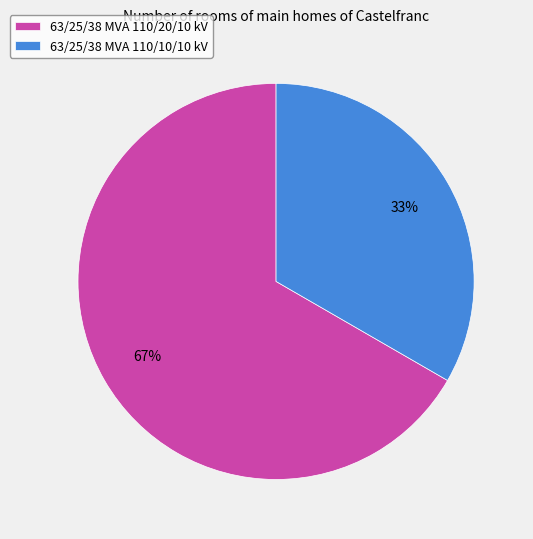

Which category has the smallest portion of the pie?

63/25/38 MVA 110/10/10 kV